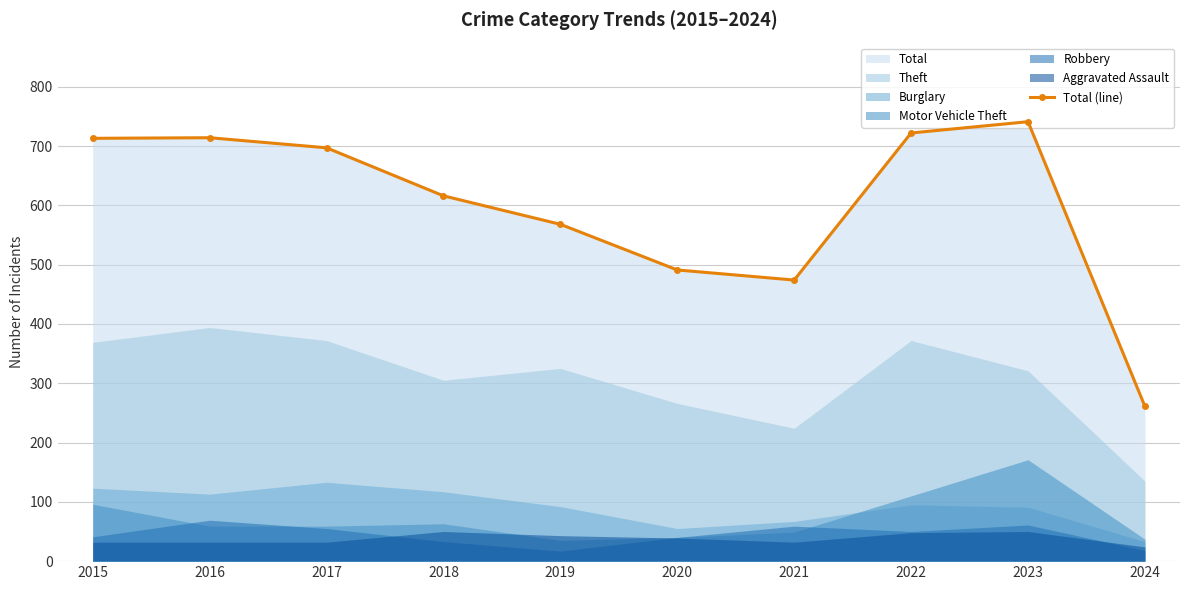

What is the sum of the values at 2020 and 2018?

1107